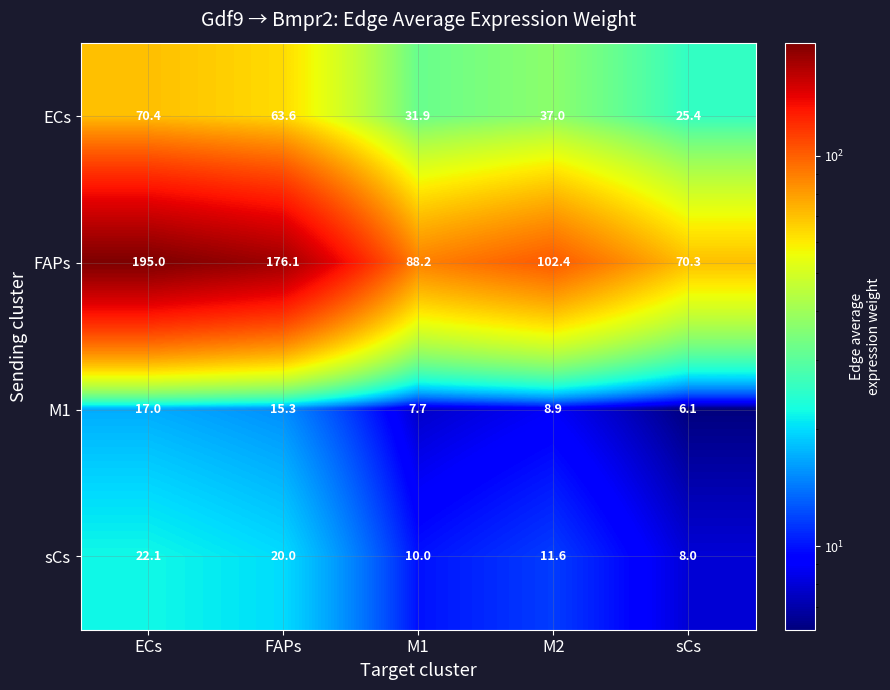

Rank the series by their maximum value, from highest to lowest.

FAPs, ECs, sCs, M1